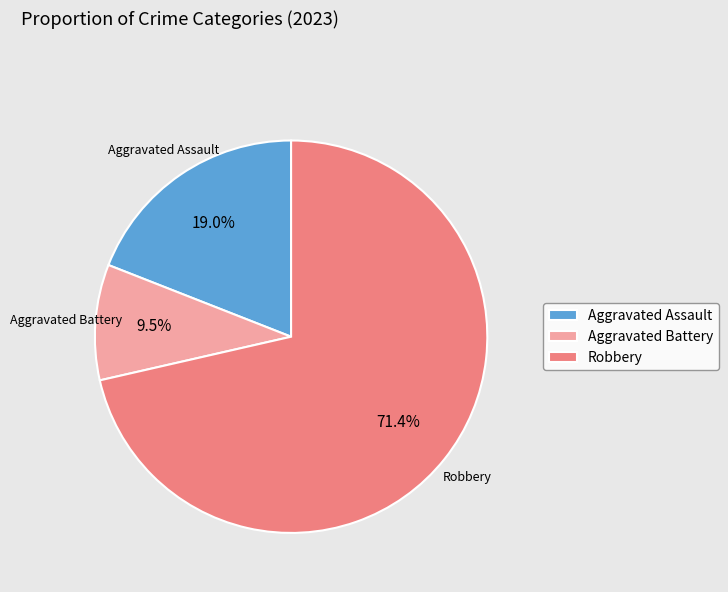

What percentage is the Robbery slice, to the nearest percent?

71%